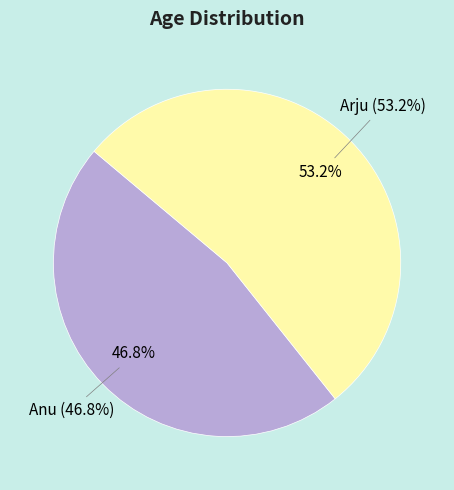

The Arju slice represents 60% of the pie. True or false?

False